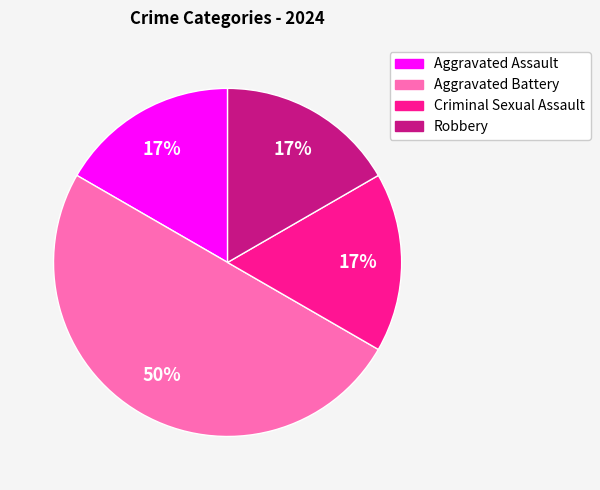

Does Criminal Sexual Assault account for over 50% of the chart?

No